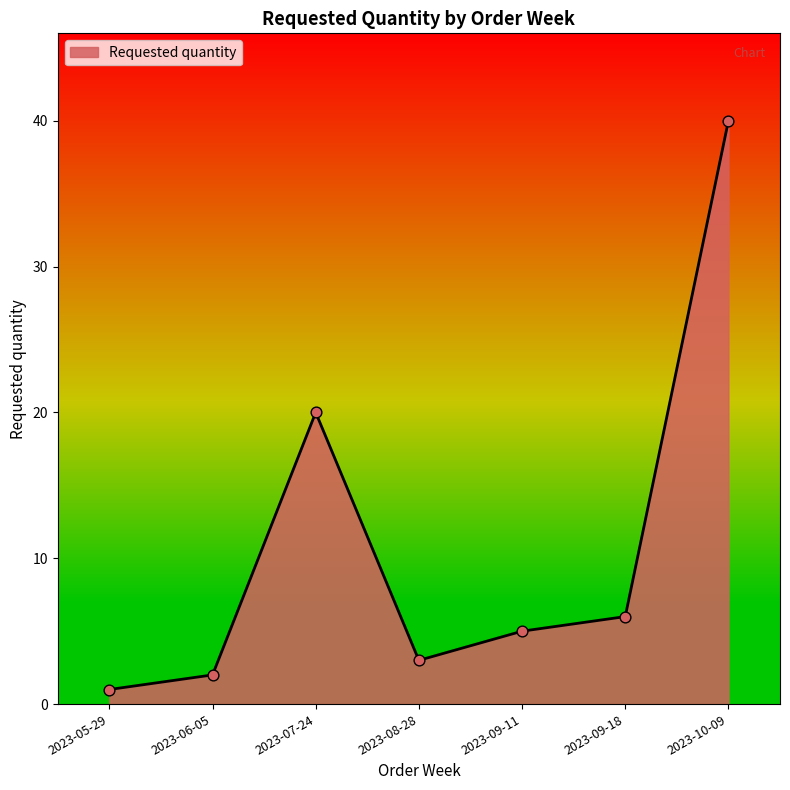

Approximately how many times larger is the value at 2023-09-11 compared to 2023-09-18?

0.8